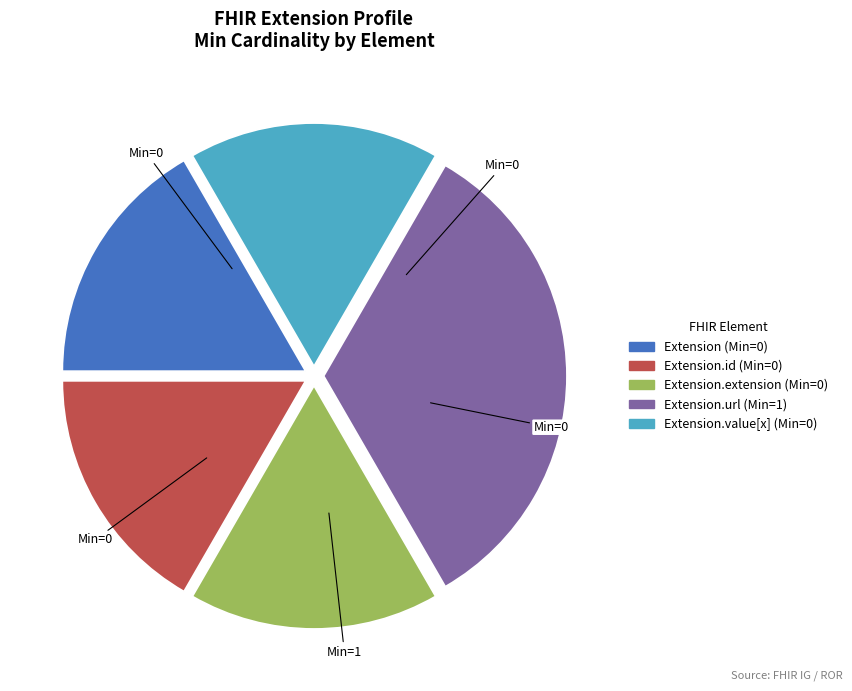

Does any single category account for the majority?

No